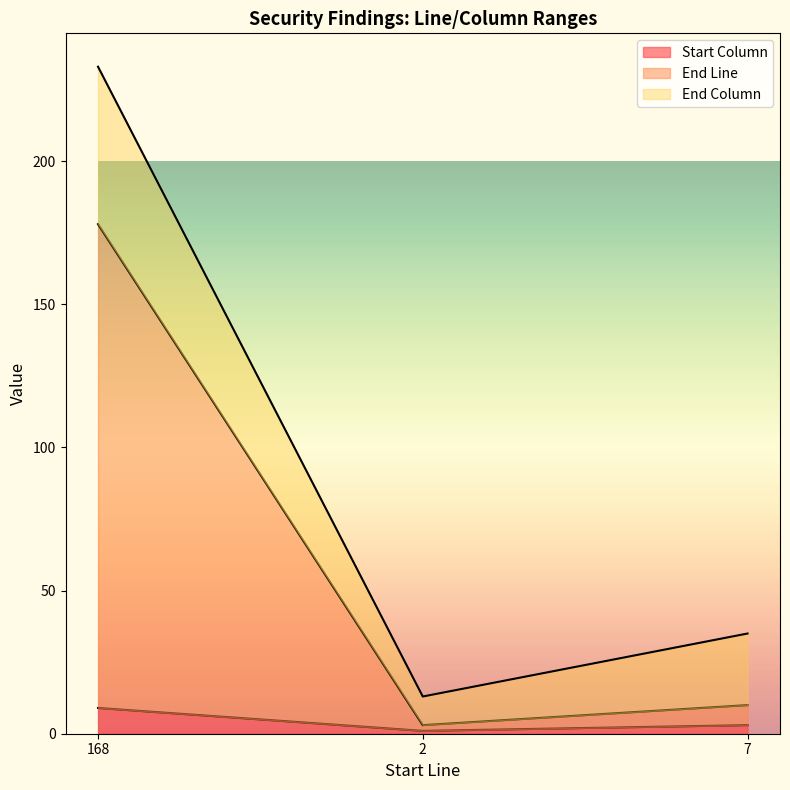

What is the label of the 2nd point from the right?

2